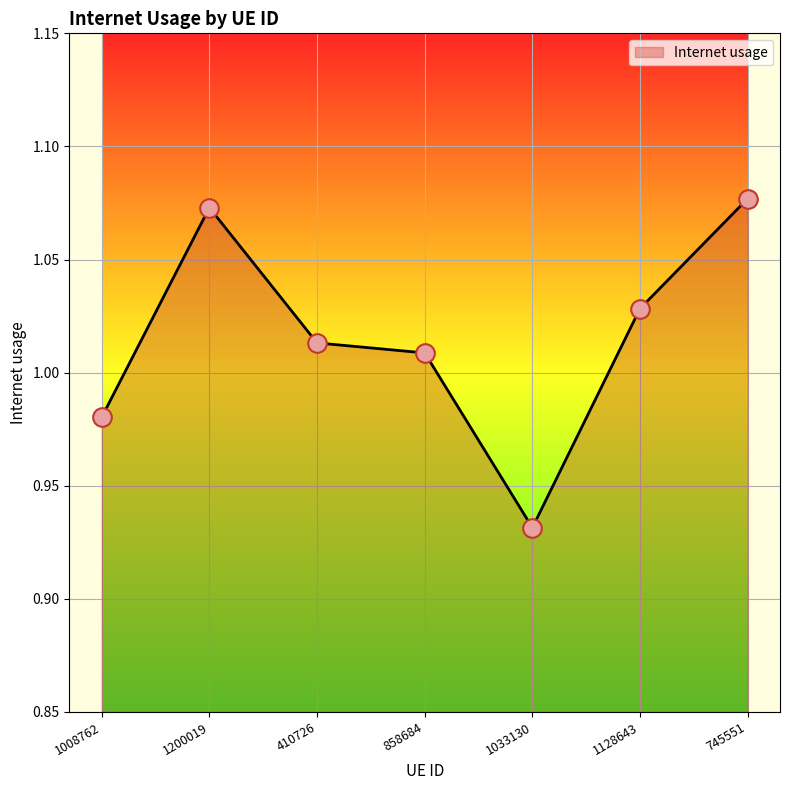

What is the change in value from 1033130 to 1128643?

+0.1